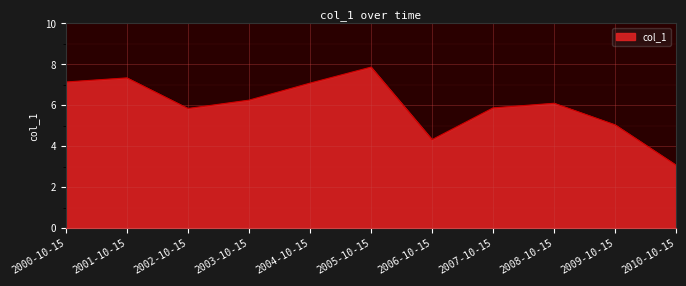

Read the value at 2010-10-15.

3.1